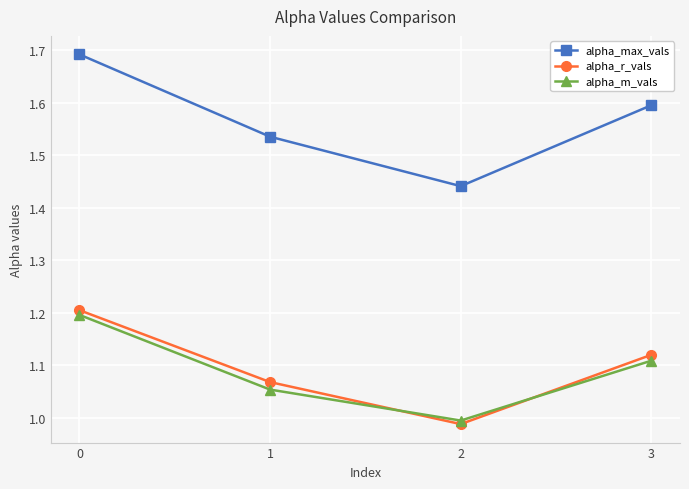

What is the maximum value for alpha_m_vals?

1.2